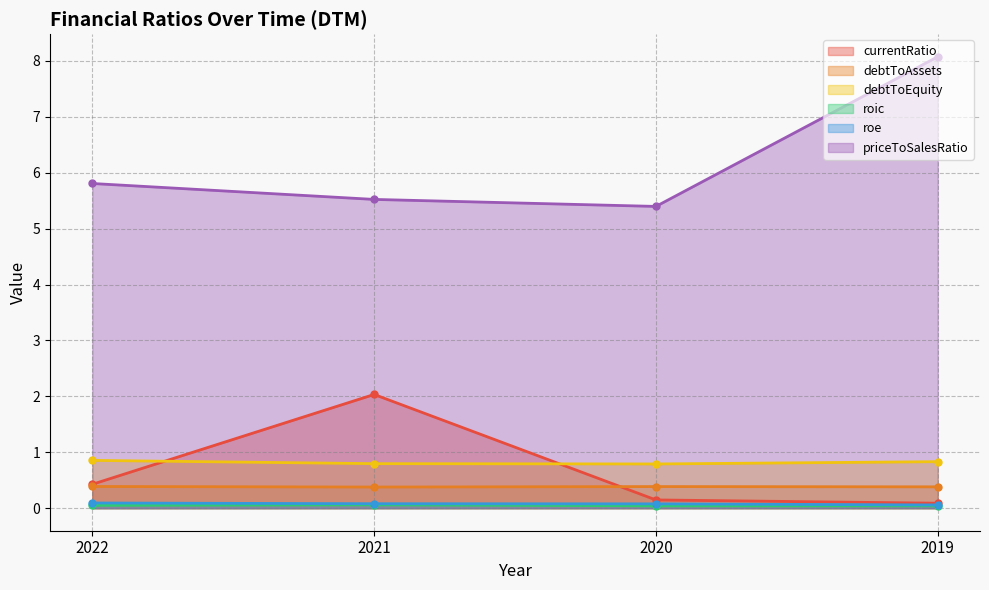

What is the value of the debtToAssets point at the 3rd from the left?

0.4